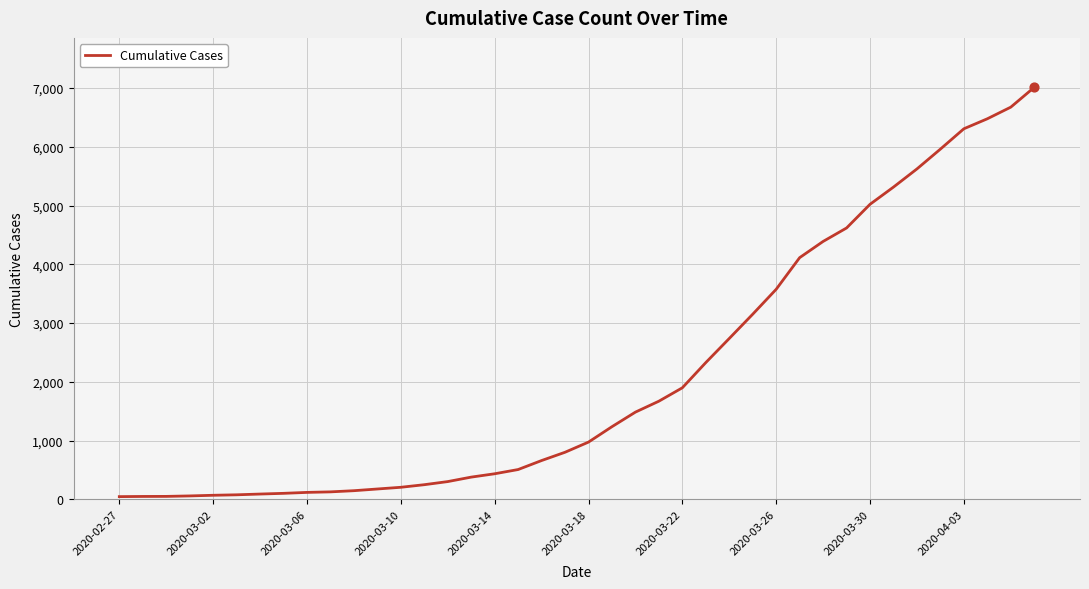

What is the difference between the maximum and minimum values?

6964